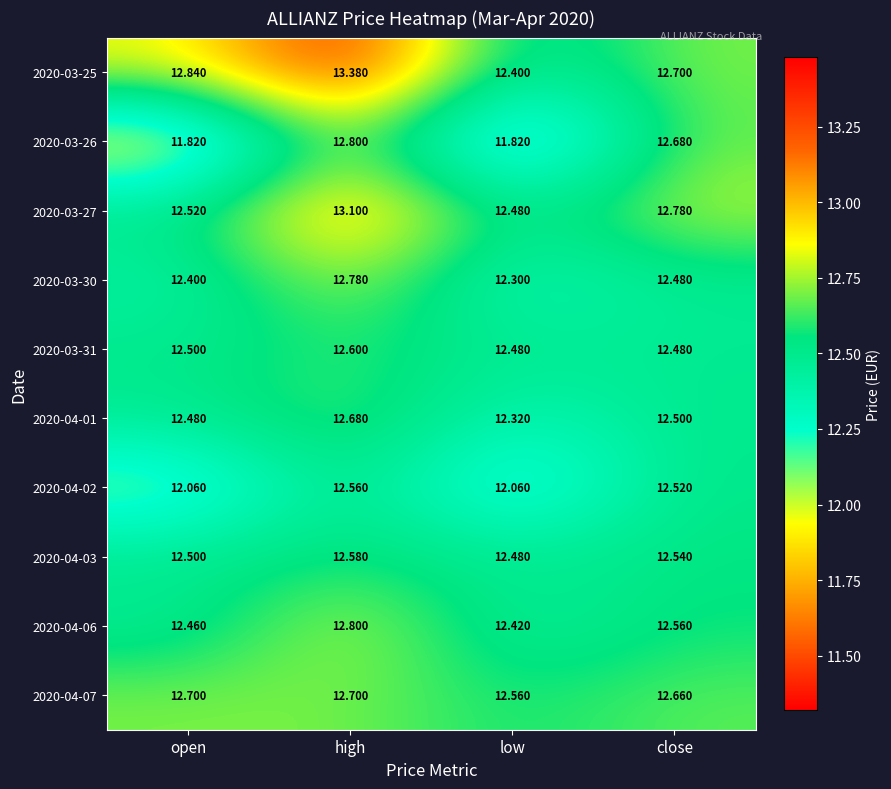

Which category has the highest value across all series?

high